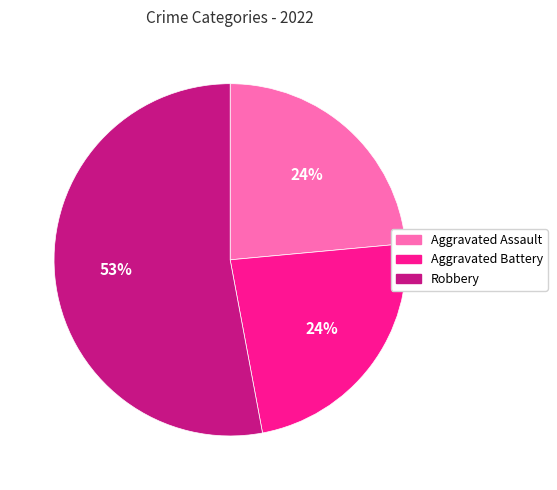

To the nearest percent, what percentage of the pie is Aggravated Battery?

24%